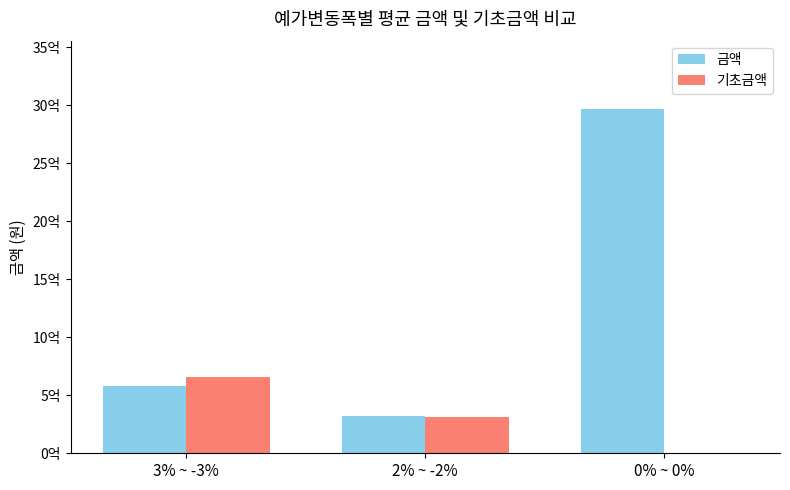

What is the difference between the 금액 values at 3% ~ -3% and 0% ~ 0%?

2383720541